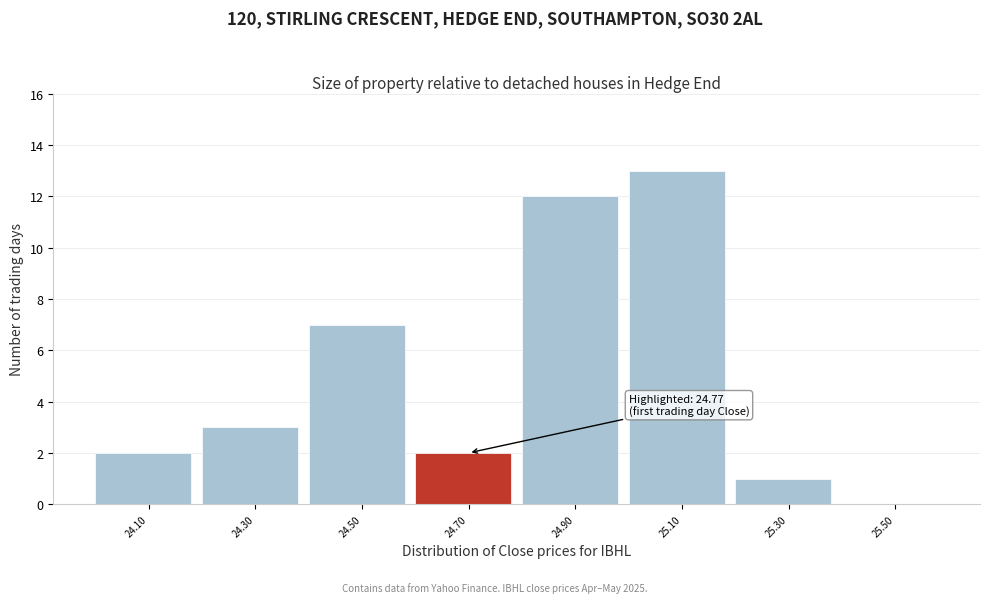

Which range on the x-axis has the tallest bar?

25.0 to 25.2